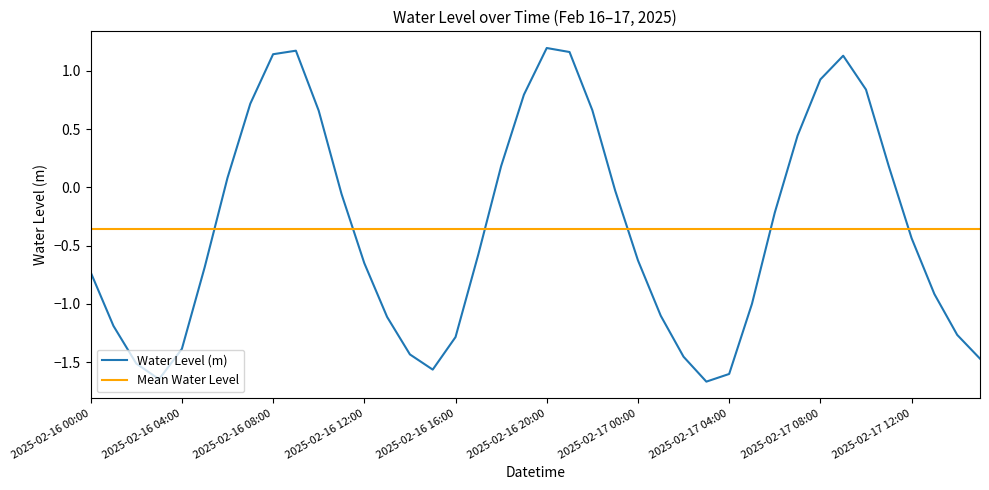

Is this an area chart (filled region under the line)?

No